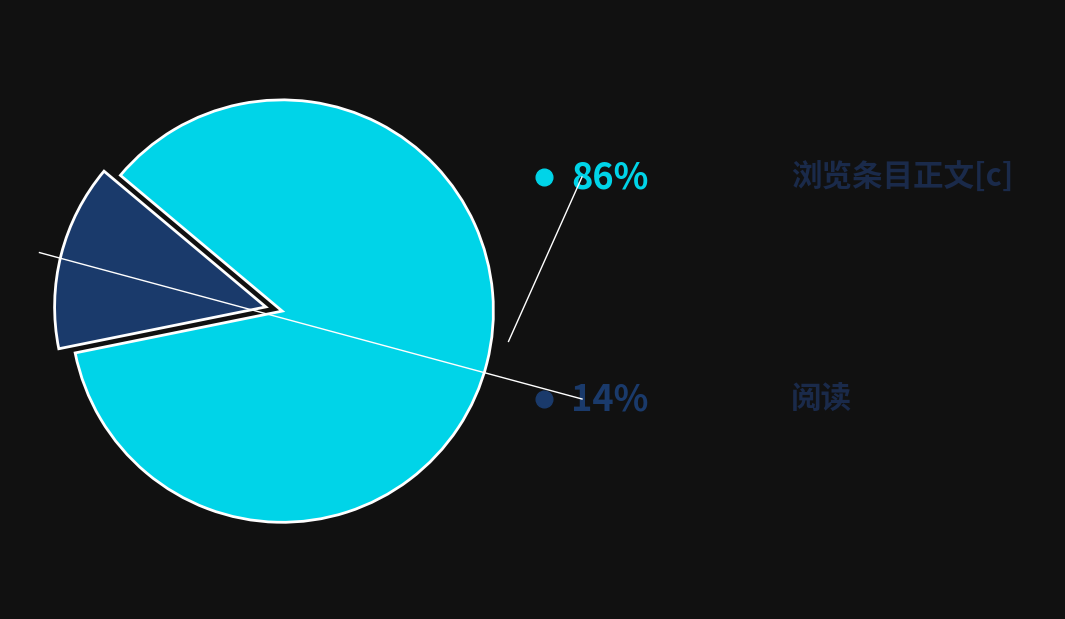

Is there any slice that represents more than half of the pie?

Yes